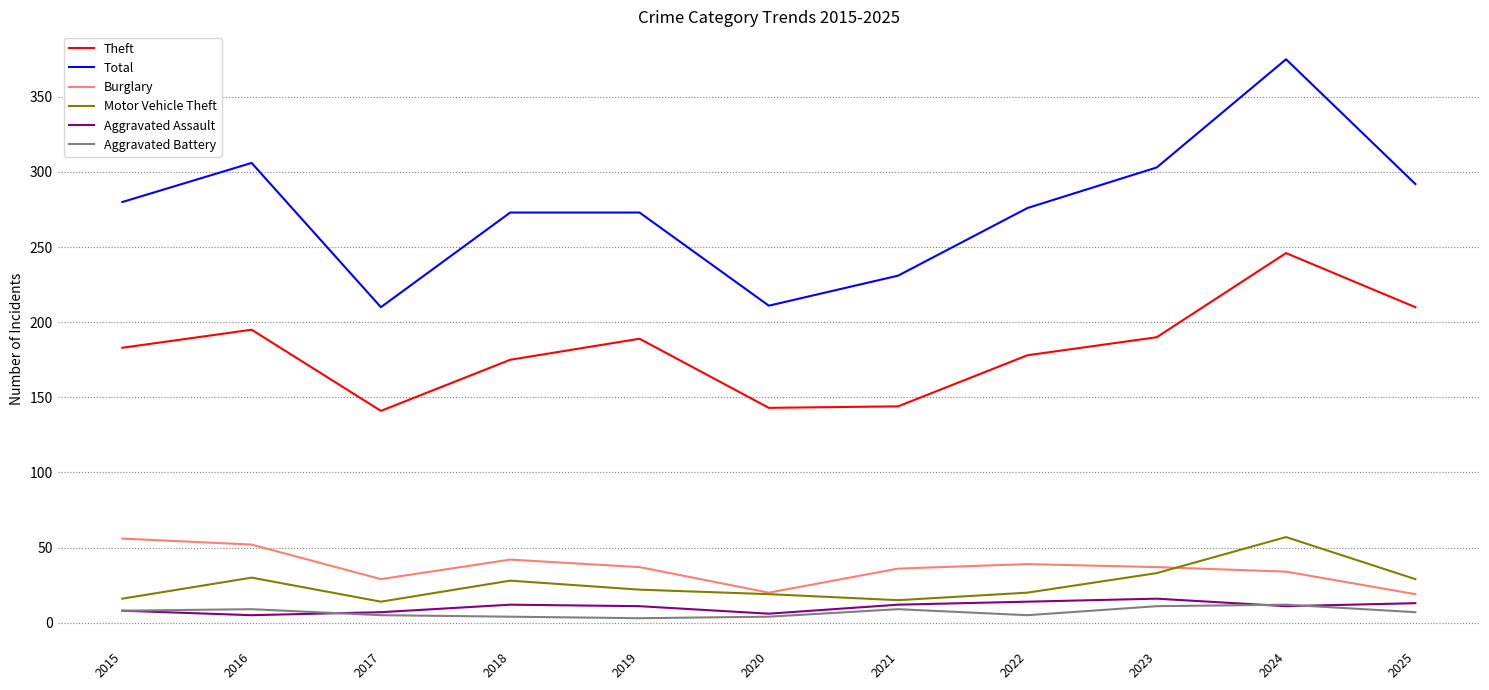

In Aggravated Battery, how many points are lower than both neighbors (excluding endpoints)?

2